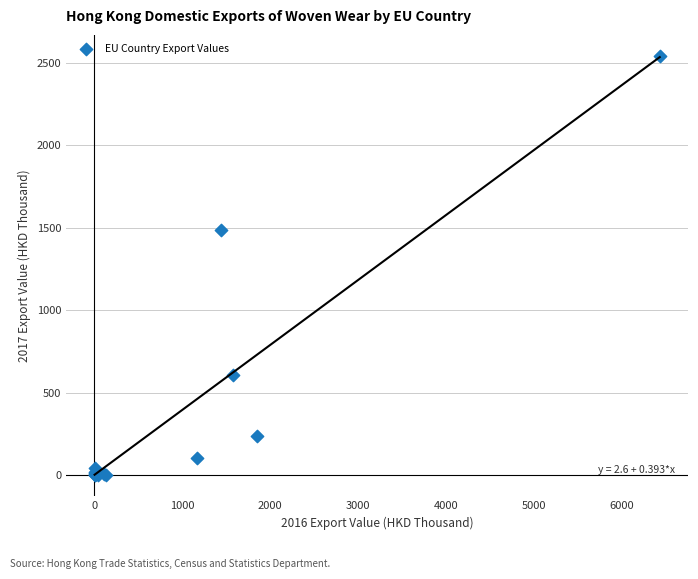

What Y value in the scatter plot is closest to 1270?

1484.9